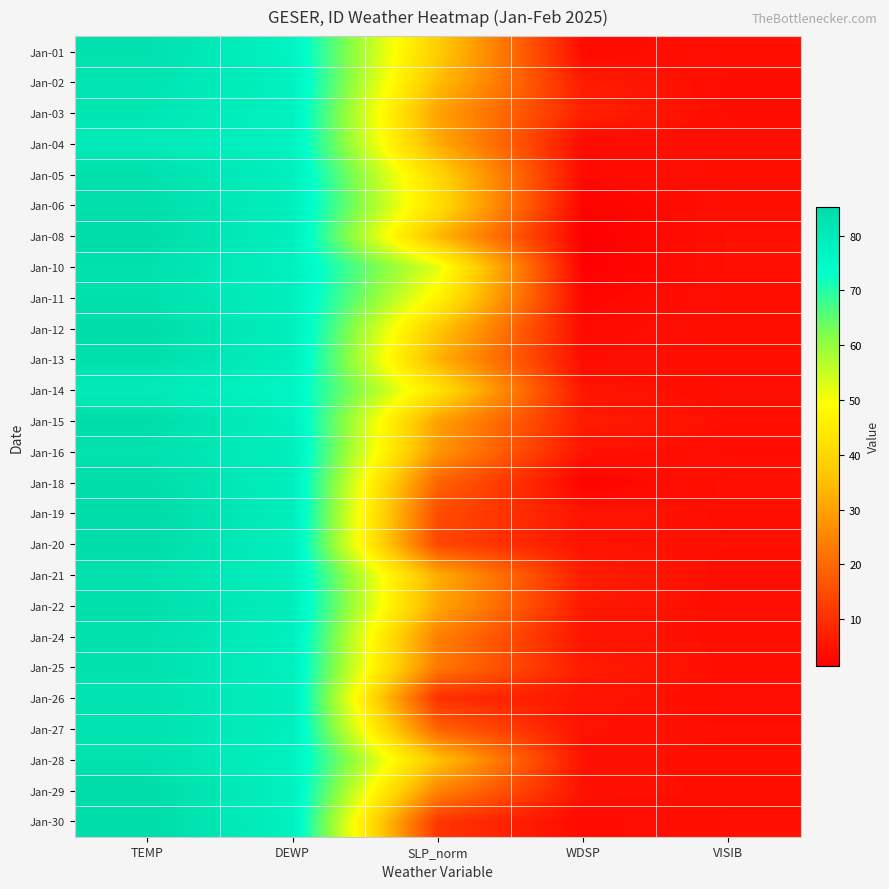

Which label corresponds to the largest value in the chart?

TEMP